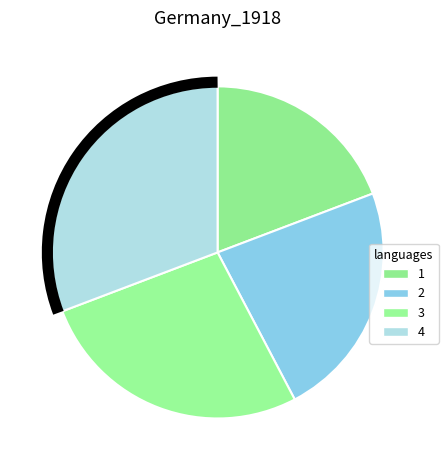

What is the ratio of the value at 2 to the value at 3?

0.9